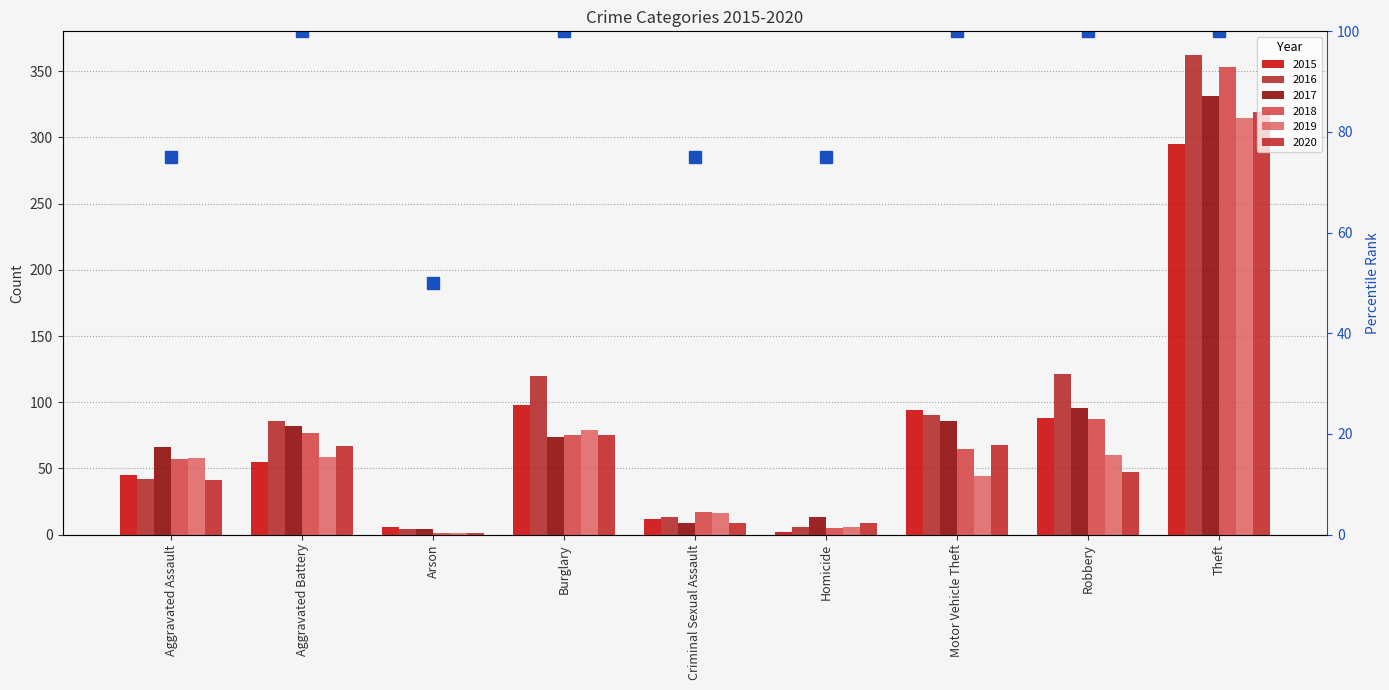

What is the minimum value shown in the chart?

1